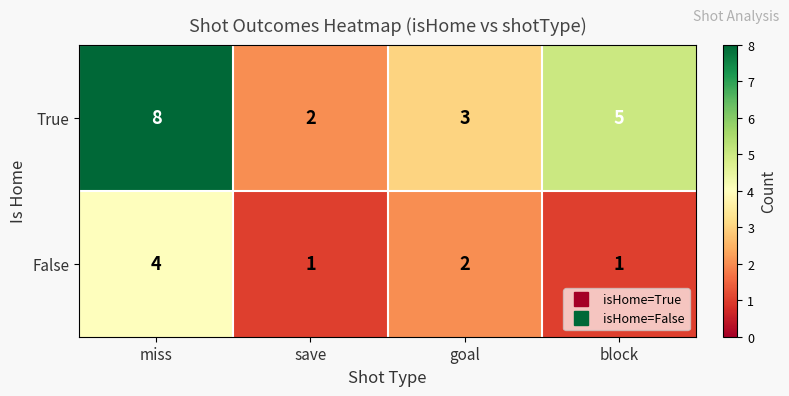

What value does the False series have at miss?

4